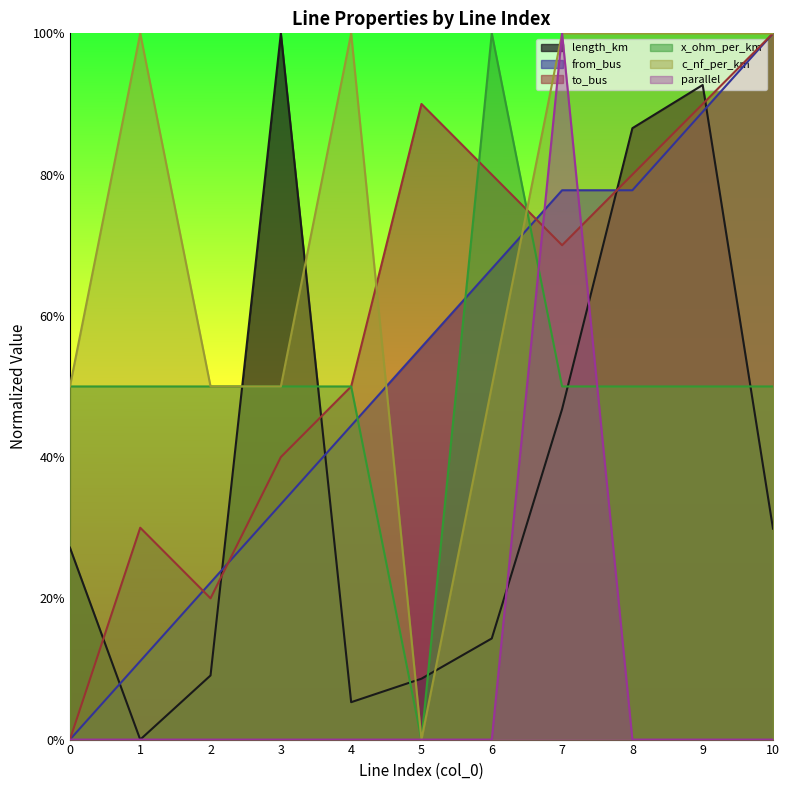

What value does the length_km series have at 5?

0.1